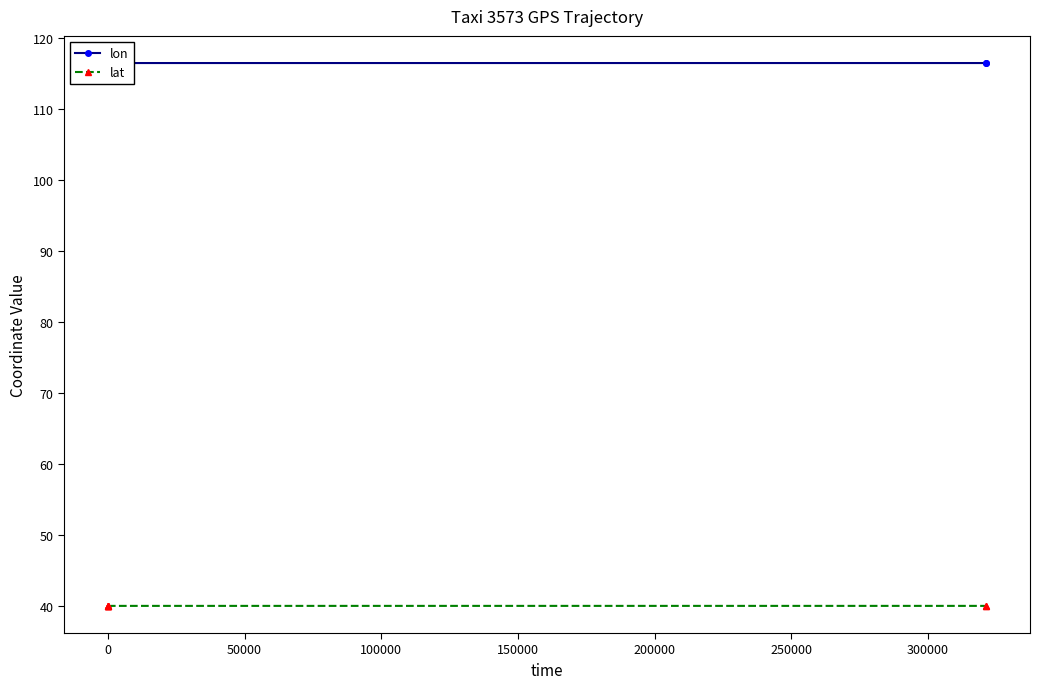

Between −50000 and 200000, which is larger?

200000